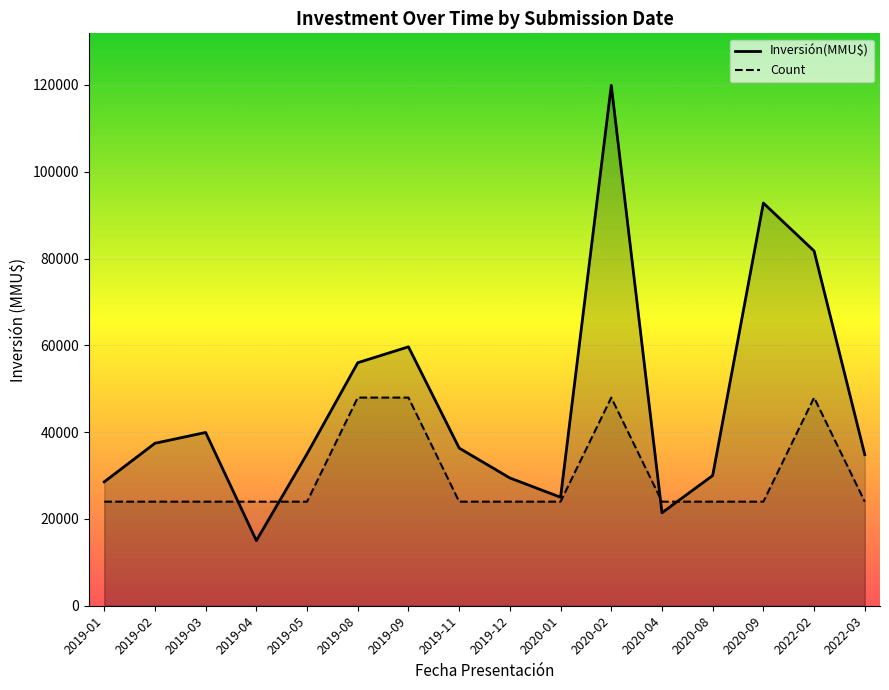

What position from the left is 2020-04?

12